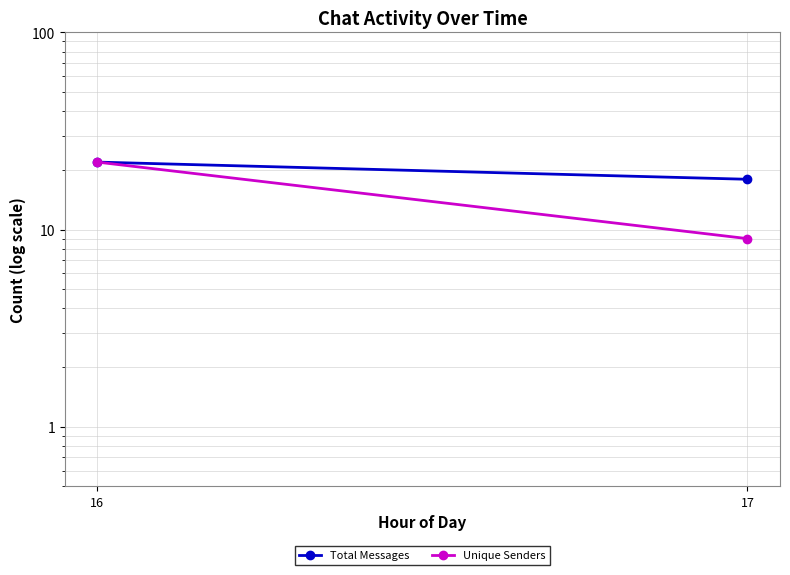

List the series in order of their peak value, lowest first.

Total Messages, Unique Senders